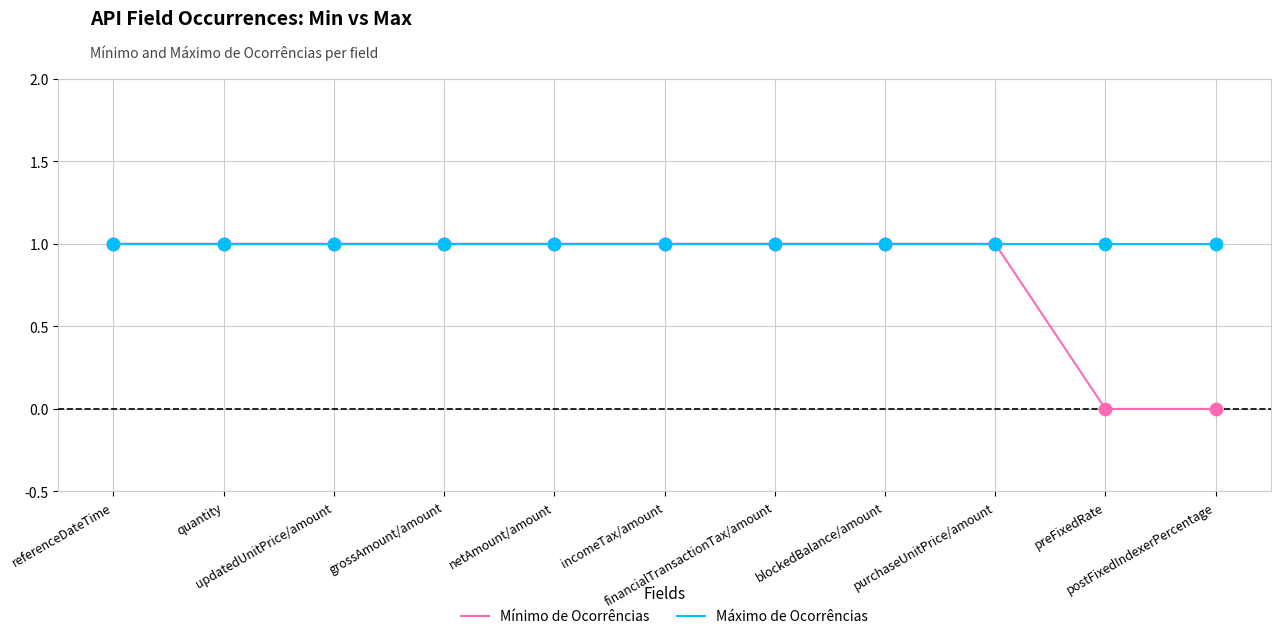

Which series has the largest range (max minus min)?

Mínimo de Ocorrências